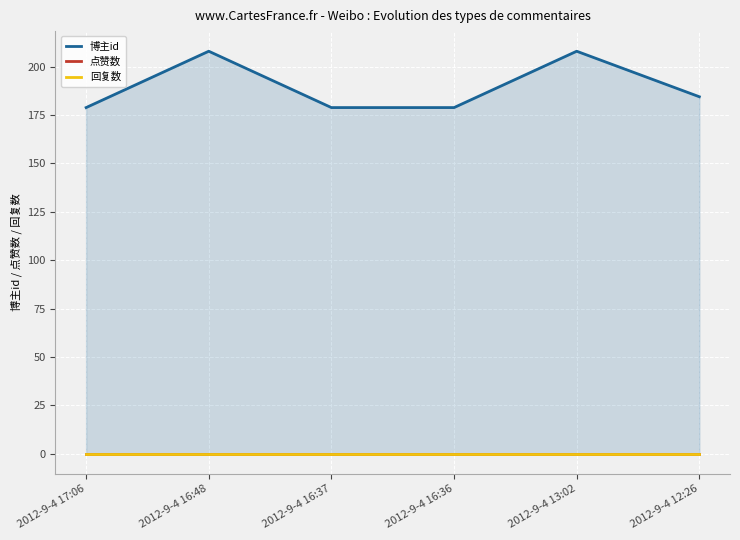

What is the maximum value shown in the chart?

208.0